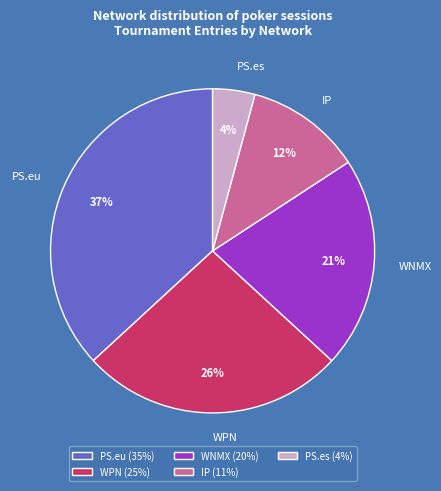

Does WNMX account for over 50% of the chart?

No